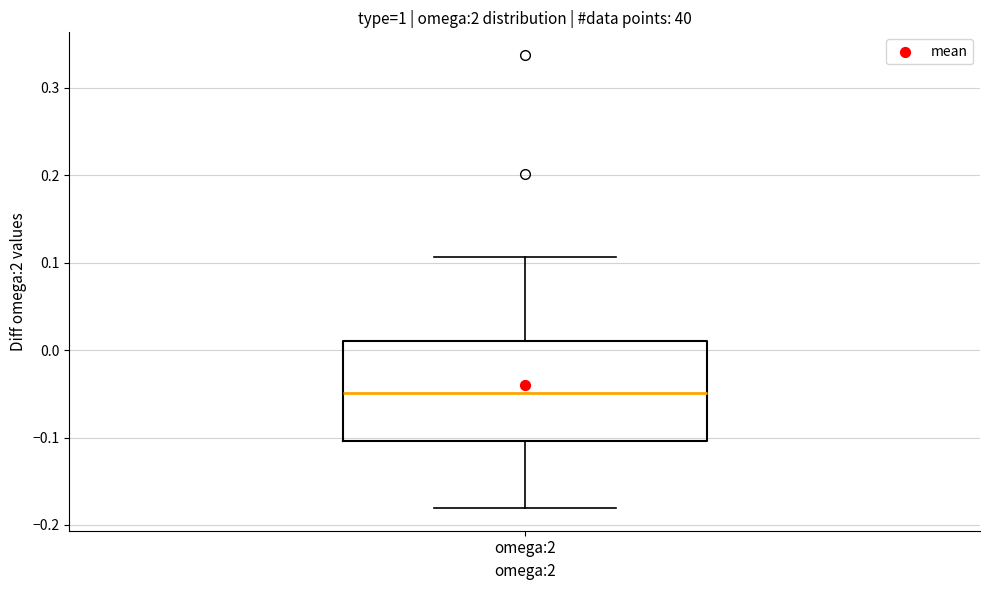

Where is the upper edge of the box for omega:2 on the y-axis? The values are not printed on the chart, so give them approximately, as read against the axis.

0.01